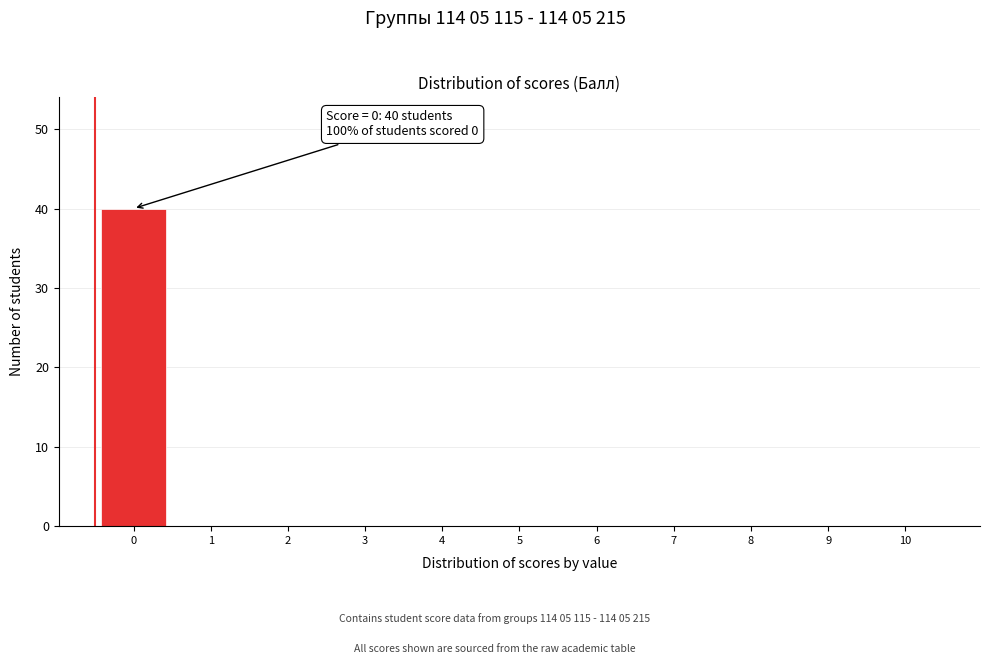

Reading right to left, transcribe all the data shown in this chart.

10=0	9=0	8=0	7=0	6=0	5=0	4=0	3=0	2=0	1=0	0=40